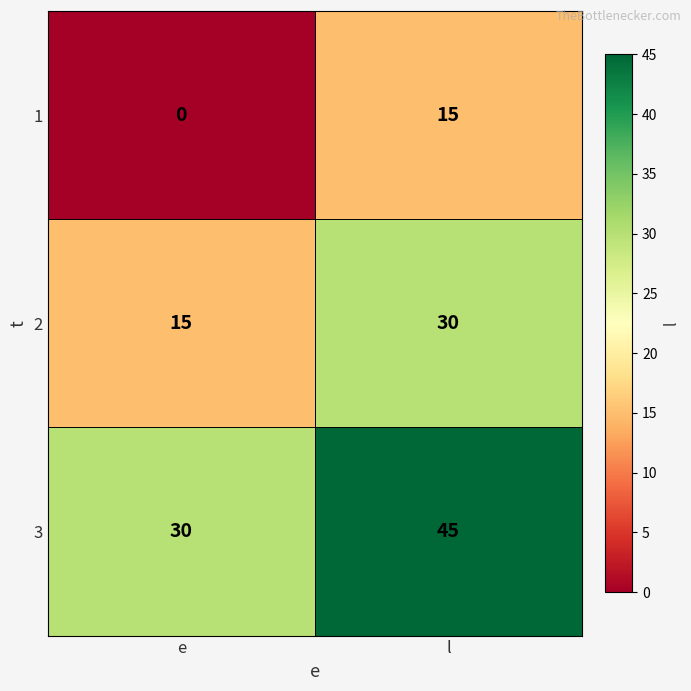

What is the sum of all 3 values?

75